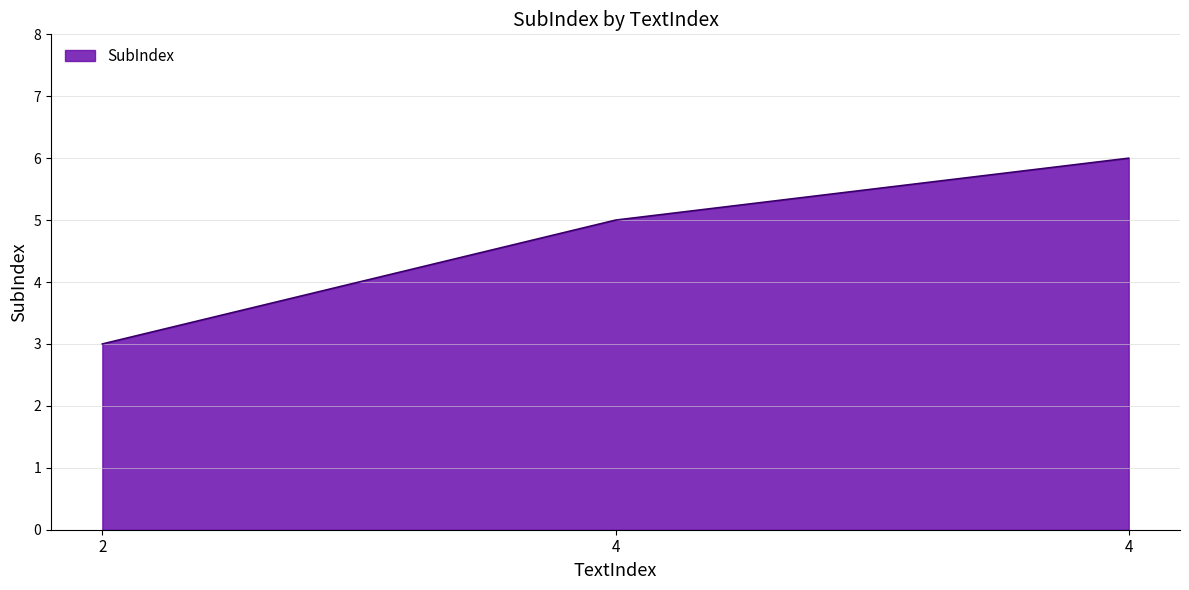

What is the minimum value shown in the chart?

3